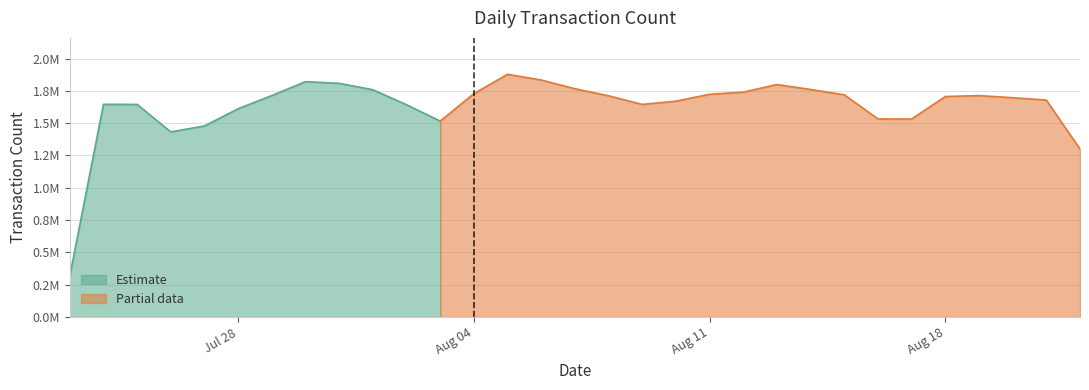

What is the label of the 25th point from the right?

2025-07-29